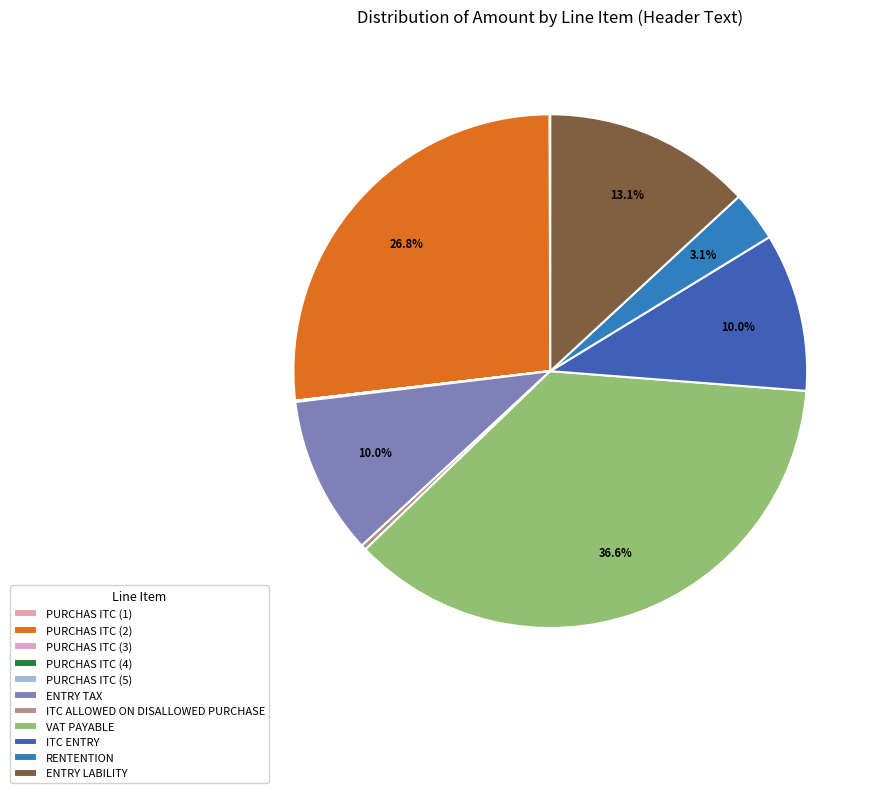

How many segments does this pie chart have?

11